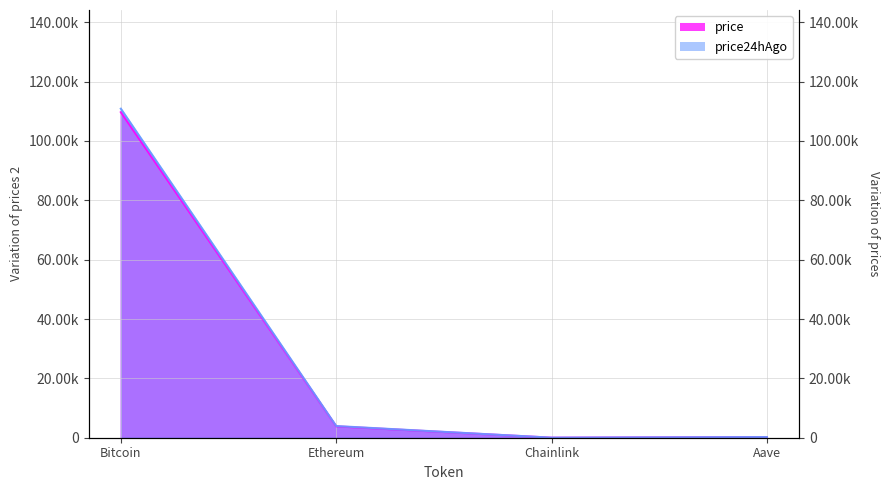

What is the difference between the price values at Chainlink and Aave?

200.1